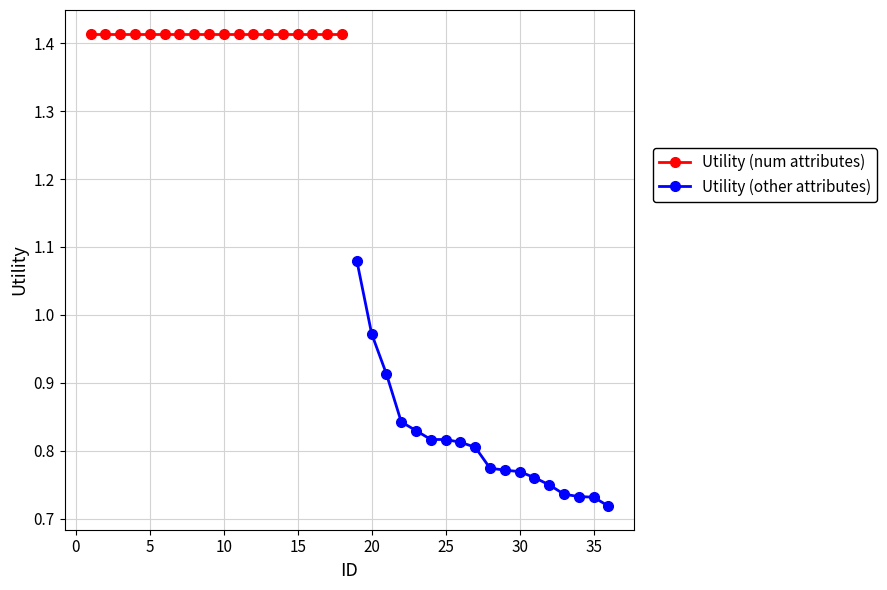

True or false: Utility (other attributes) and Utility (num attributes) intersect in this chart.

False